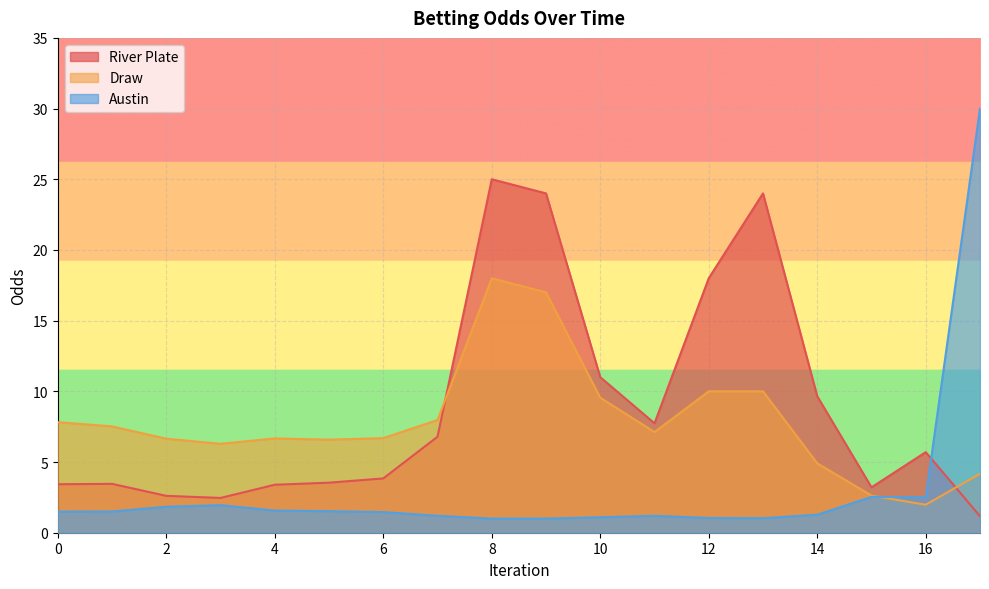

Rank the series at 4 from lowest to highest value.

Austin, River Plate, Draw